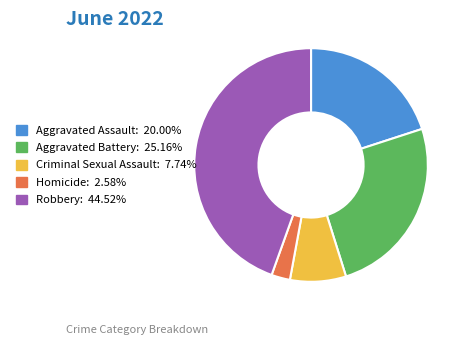

Is the sum of Homicide and Aggravated Assault greater than half?

No